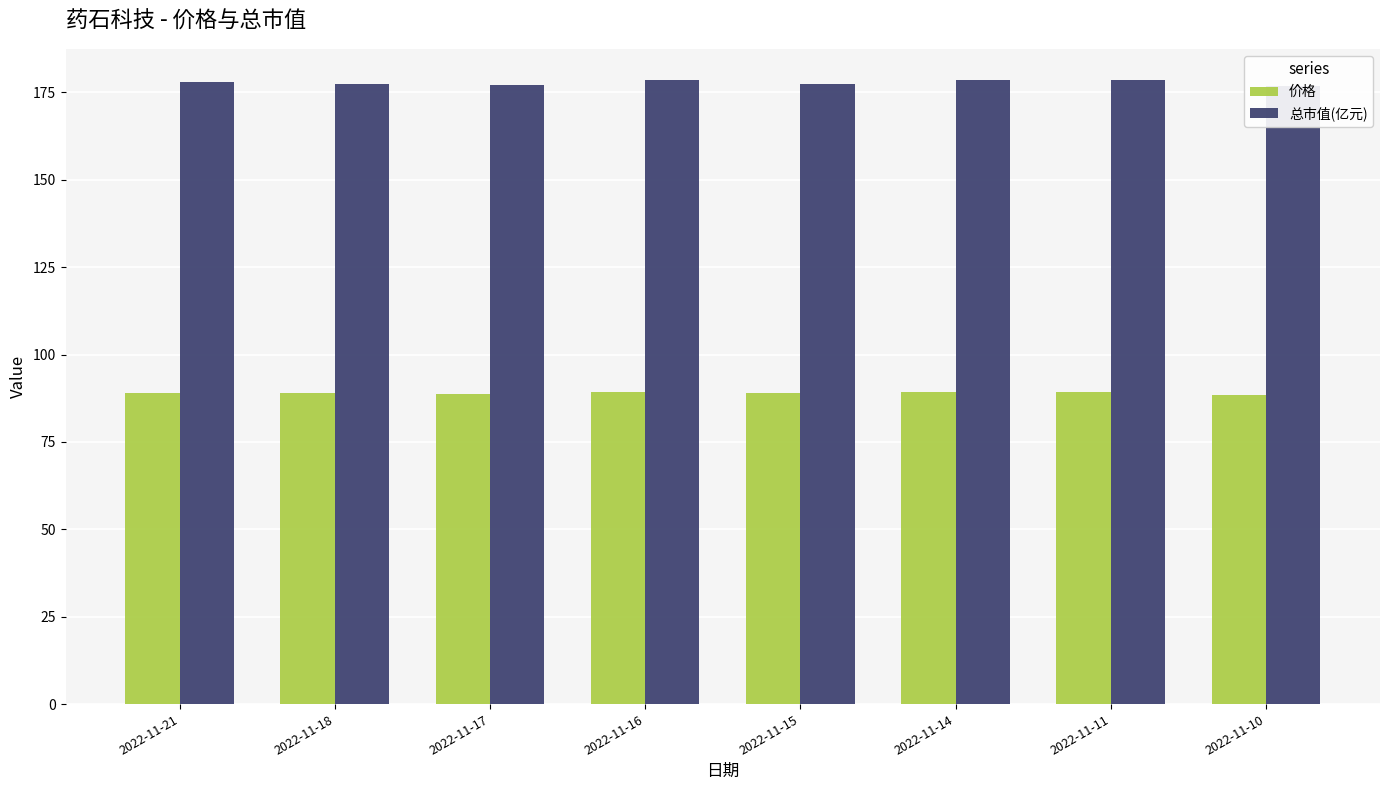

Which series has the largest total across all categories?

总市值(亿元)